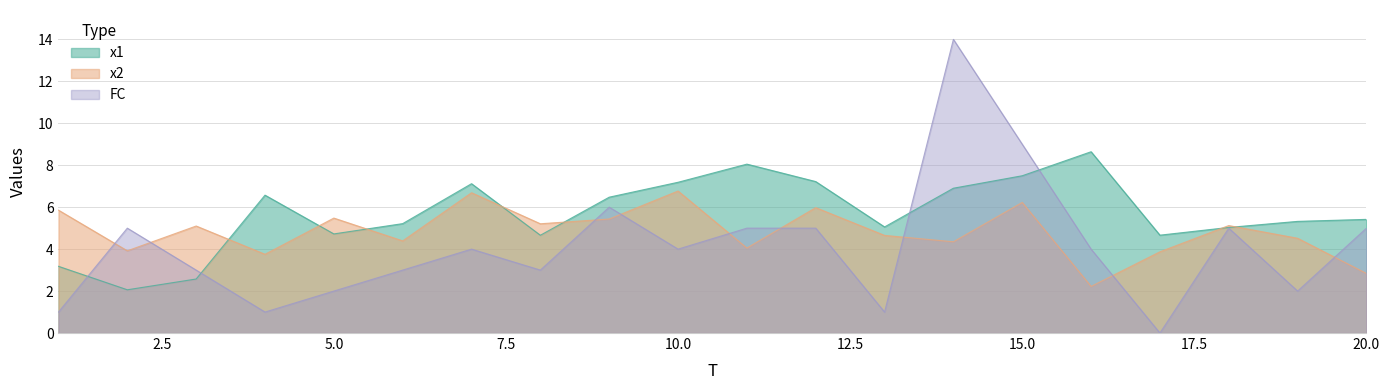

Reading left to right, extract all data points from this chart.

x1: 1=3.2	2=2.1	3=2.6	4=6.6	5=4.7	6=5.2	7=7.1	8=4.7	9=6.5	10=7.2	11=8.1	12=7.2	13=5.1	14=6.9	15=7.5	16=8.6	17=4.7	18=5.0	19=5.3	20=5.4
x2: 1=5.9	2=3.9	3=5.1	4=3.8	5=5.5	6=4.4	7=6.7	8=5.2	9=5.4	10=6.8	11=4.1	12=6.0	13=4.7	14=4.4	15=6.2	16=2.2	17=3.9	18=5.1	19=4.5	20=2.8
FC: 1=1.0	2=5.0	3=3.0	4=1.0	5=2.0	6=3.0	7=4.0	8=3.0	9=6.0	10=4.0	11=5.0	12=5.0	13=1.0	14=14.0	15=9.0	16=4.0	17=0.0	18=5.0	19=2.0	20=5.0